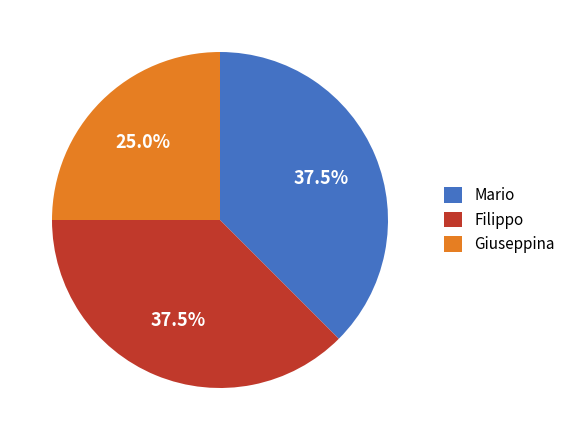

Between Mario and Giuseppina, which is larger?

Mario